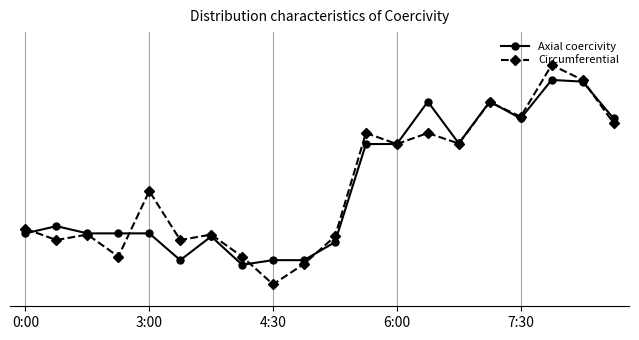

What is the maximum value shown in the chart?

100.0